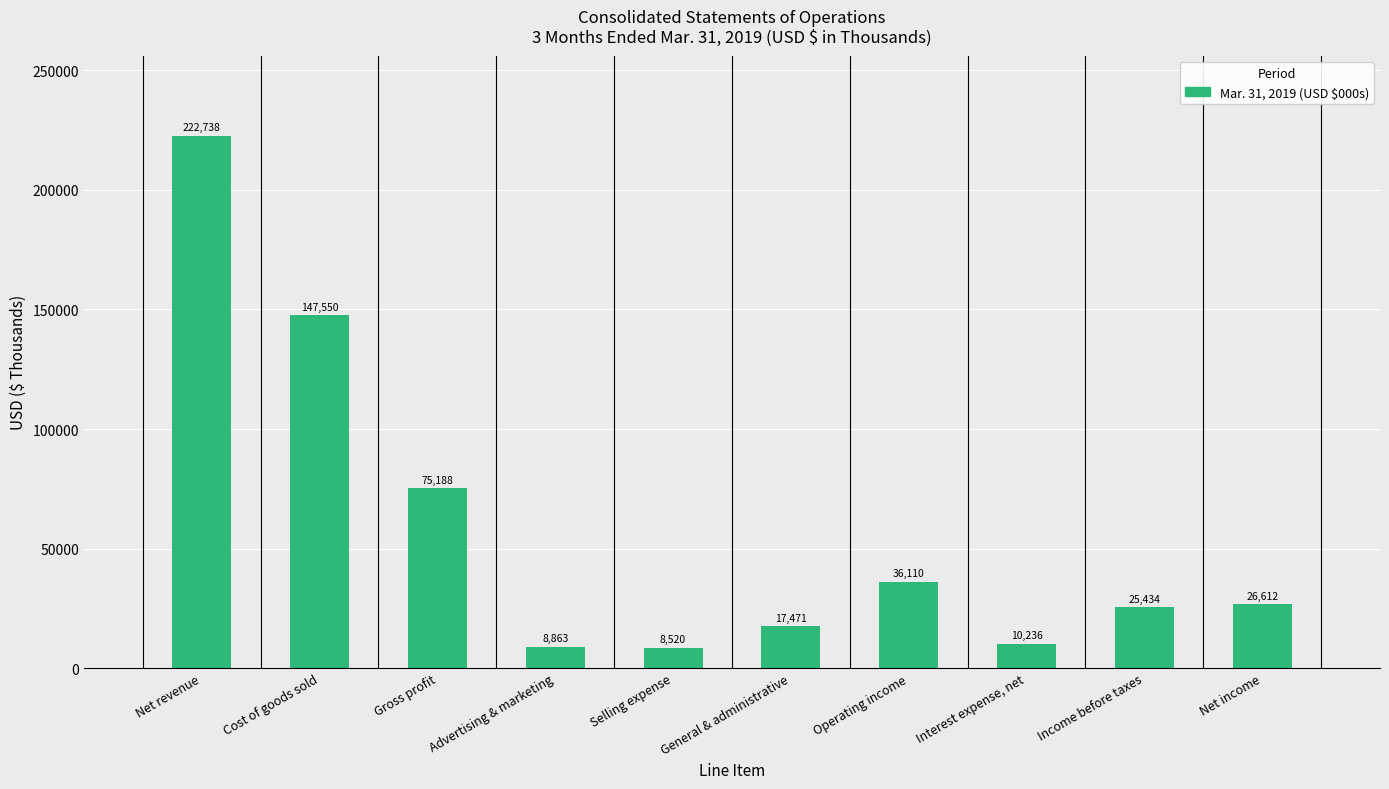

Where is the data nearest to the value 115629?

Cost of goods sold